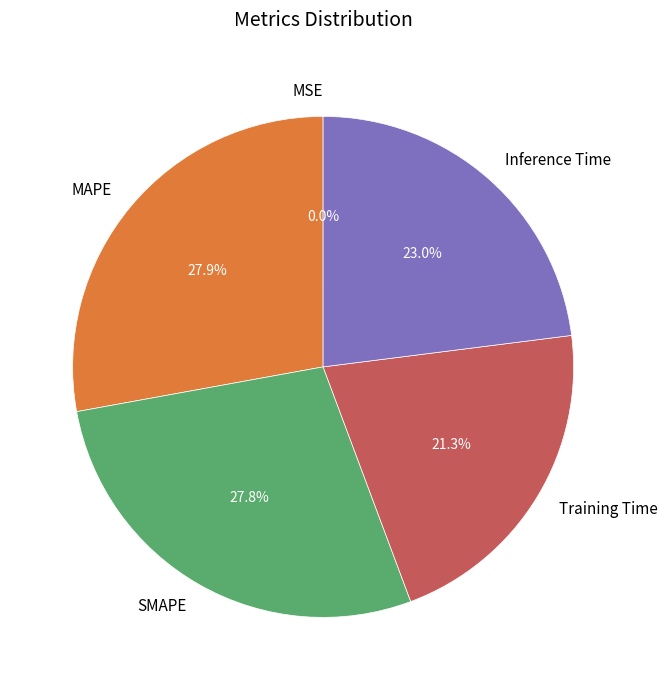

Combined, do SMAPE and Inference Time account for over 50%?

Yes